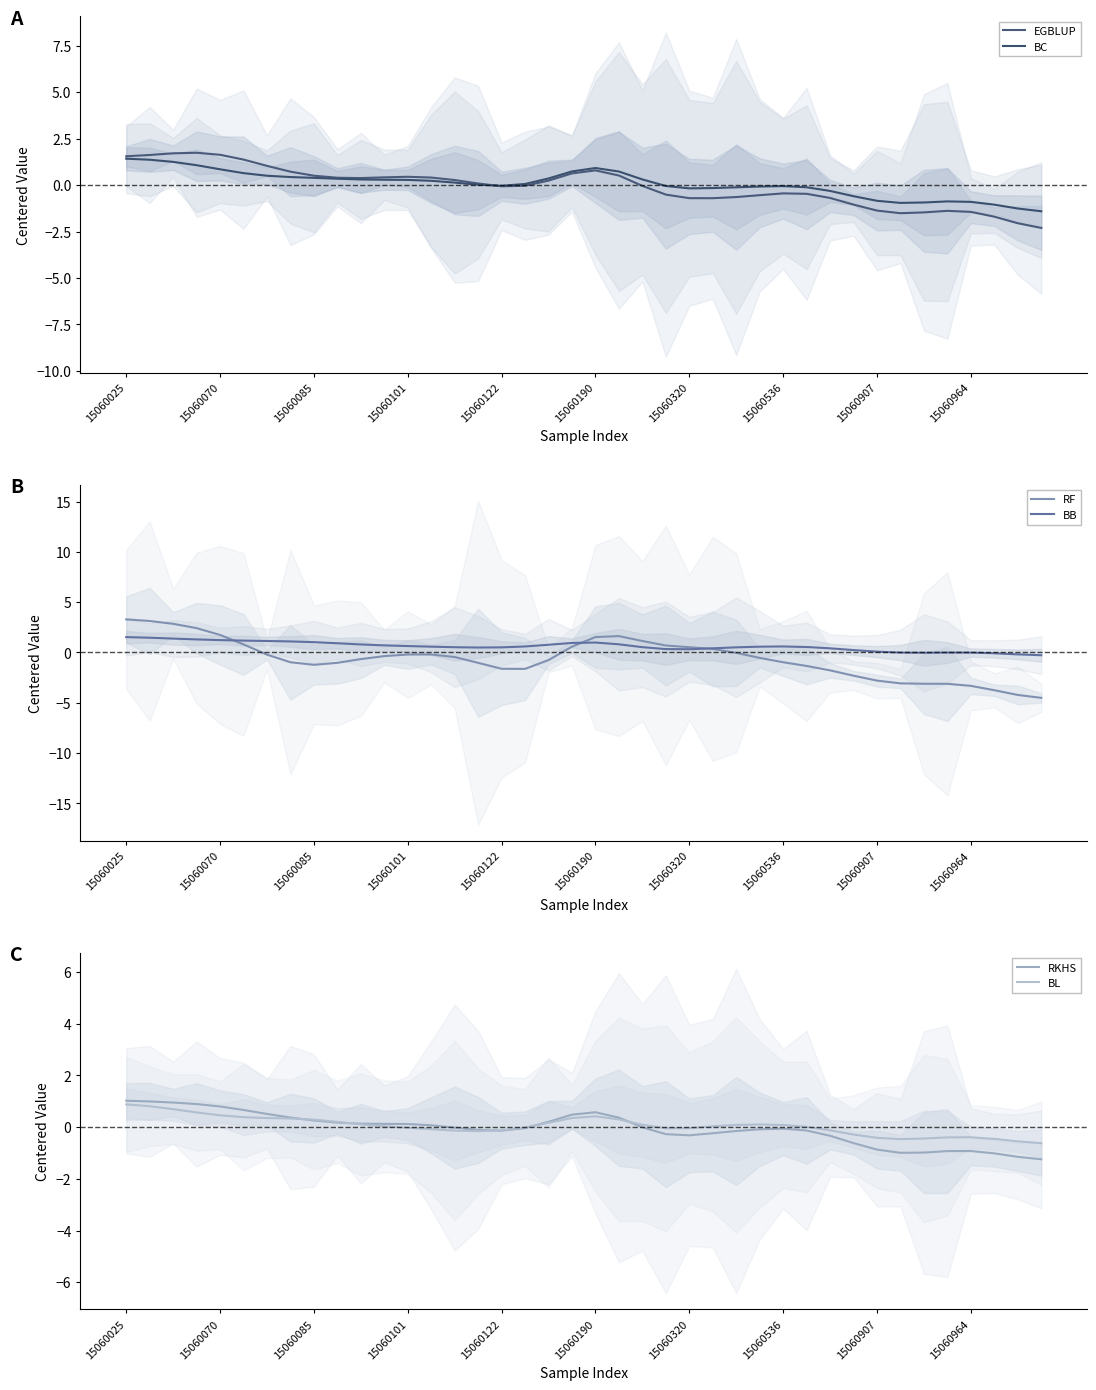

How many values in the BL series exceed 0?

22